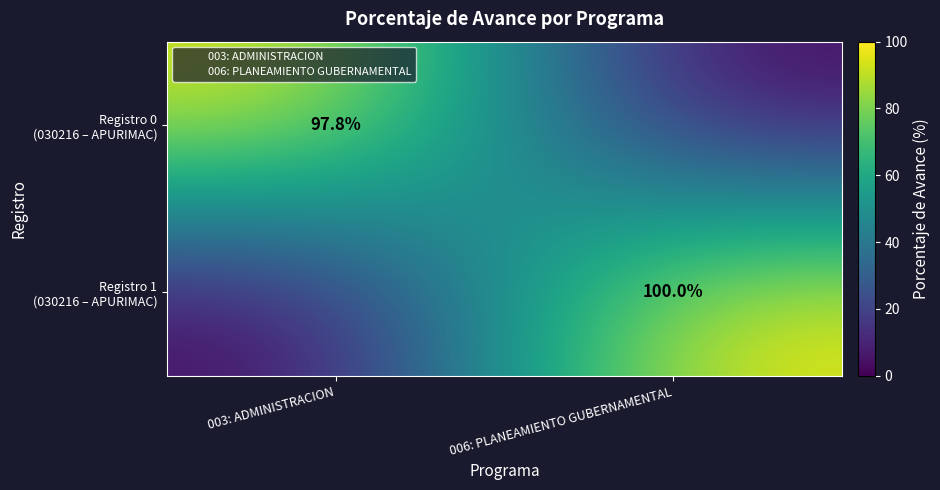

Rank the series by their average value, from highest to lowest.

Registro 1 (030216 – APURIMAC), Registro 0 (030216 – APURIMAC)